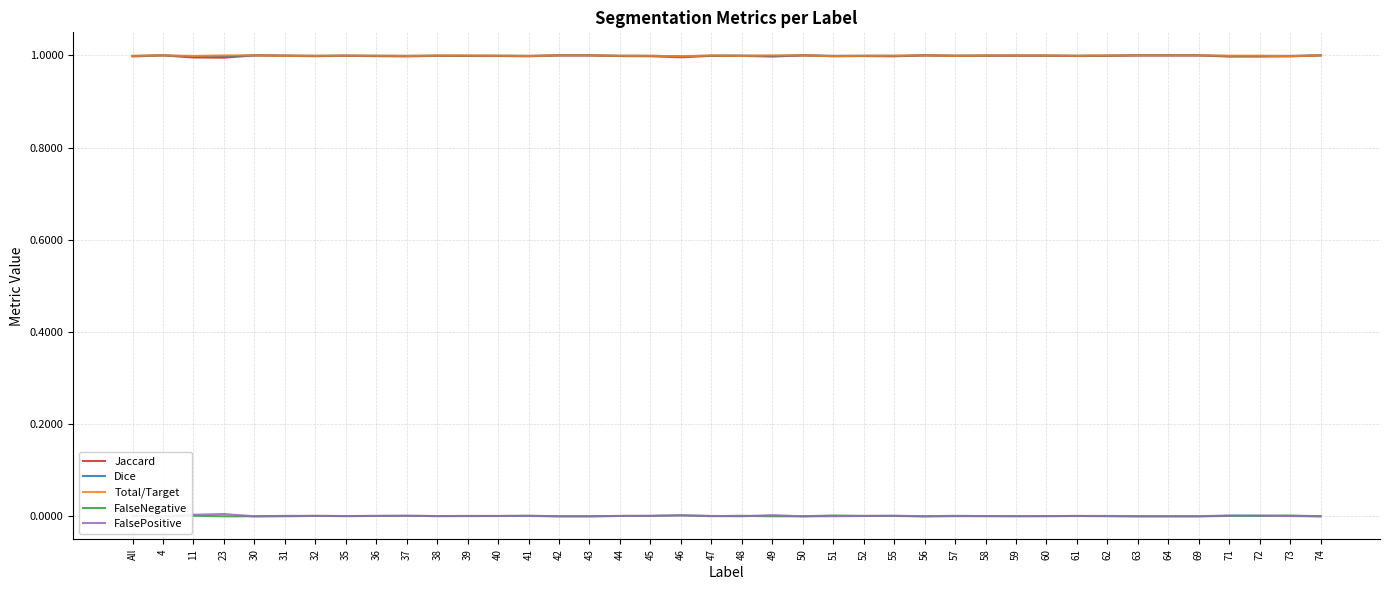

Rank the series at 69 from highest to lowest value.

Jaccard, Dice, Total/Target, FalseNegative, FalsePositive